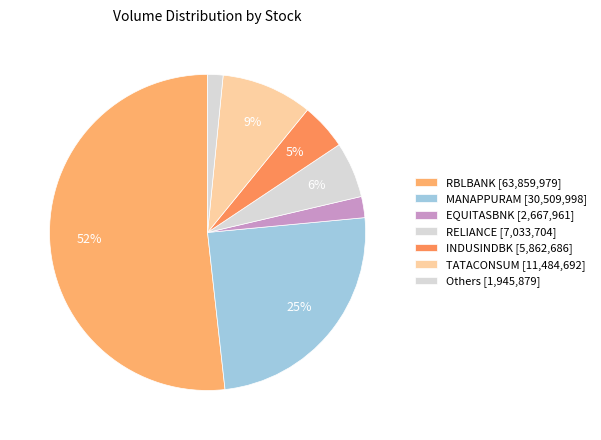

Count the number of slices in the pie.

7